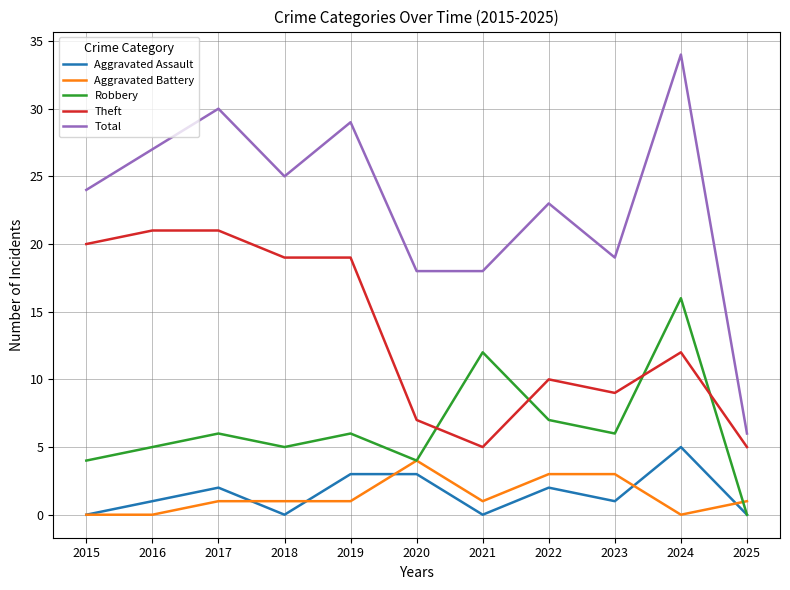

How many lines are shown in the chart?

5